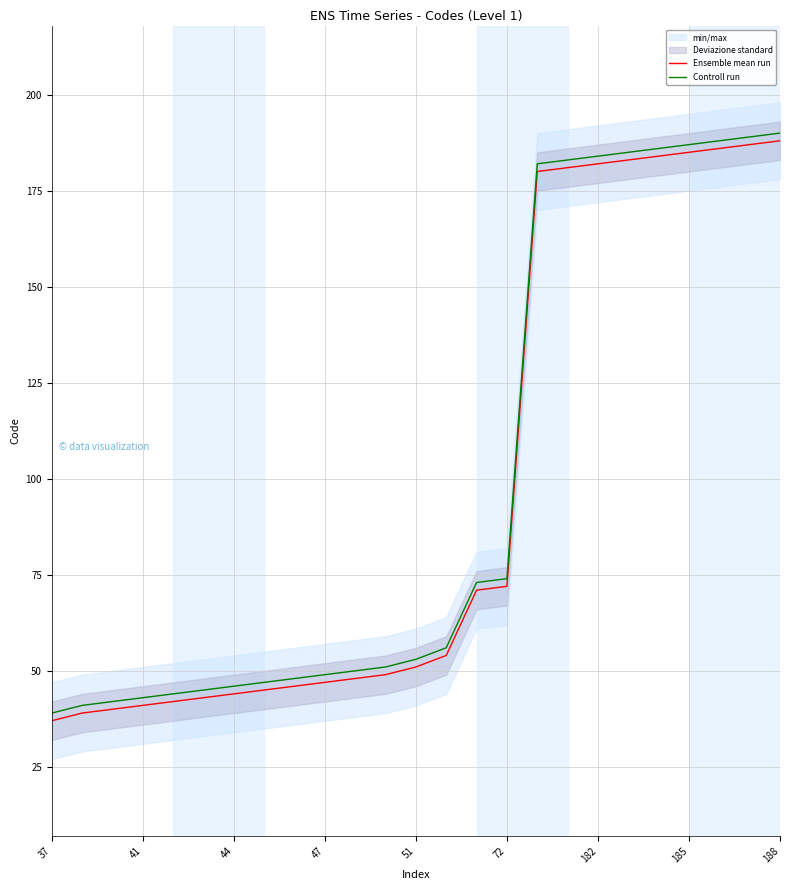

Is it true that Ensemble mean run equals 44 at 44?

True